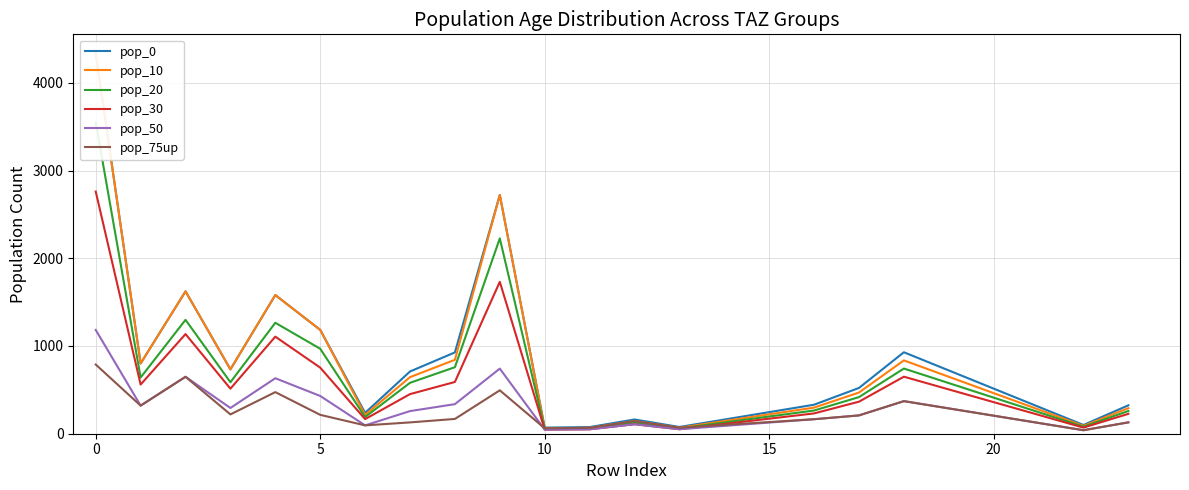

What is the highest value of the pop_75up series?

788.7